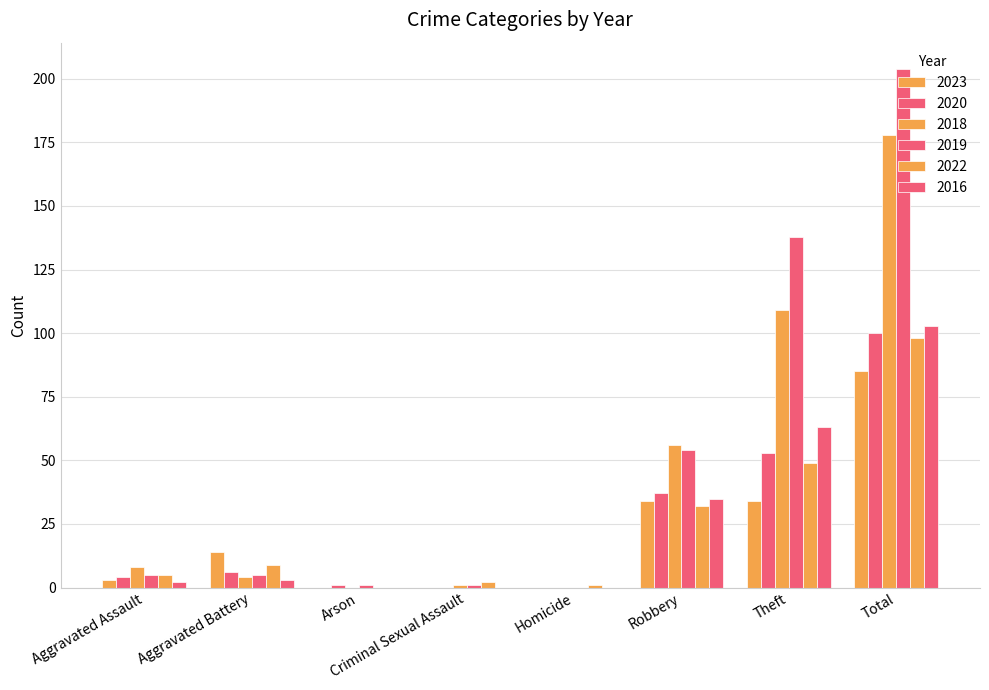

What is the label of the 8th bar from the left?

Total